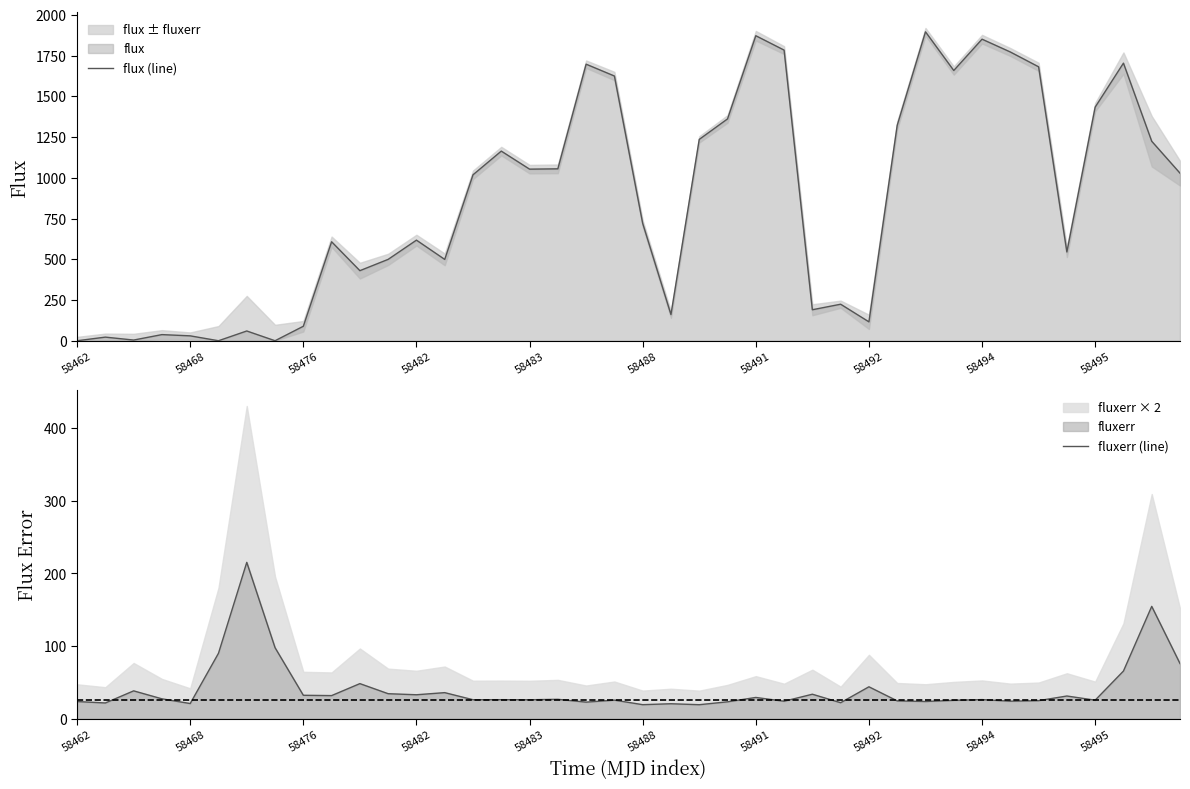

How many data points does each series have?

40